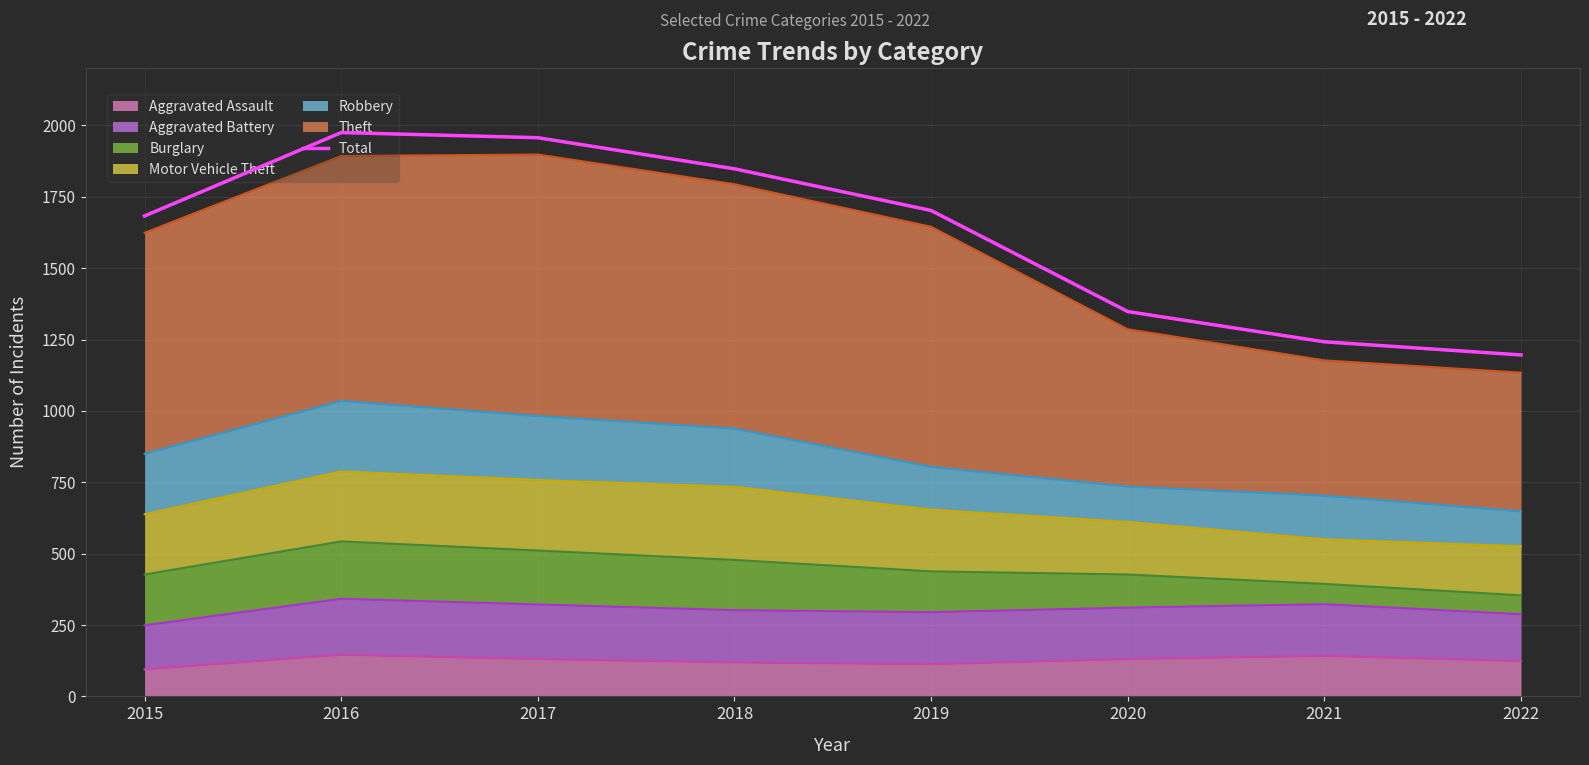

Read the value at 2015, to the nearest 50.

1700